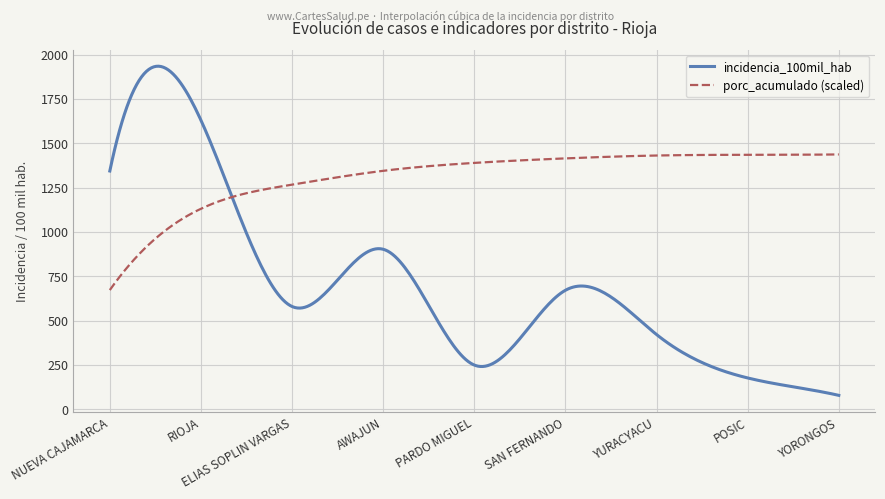

Which series has the largest range (max minus min)?

incidencia_100mil_hab